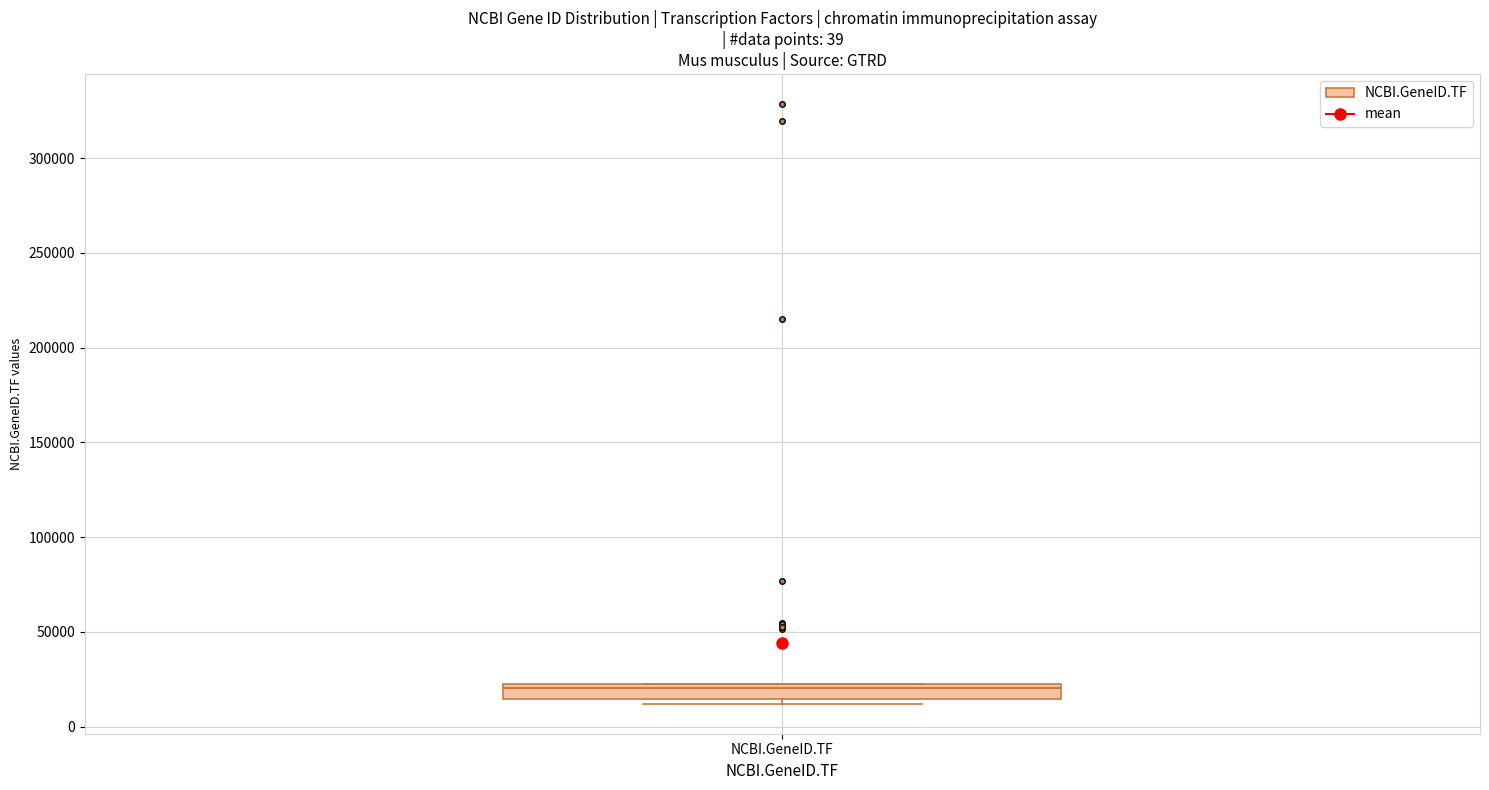

Transcribe this box plot: give where the median line is, the range the box spans, and where the two whiskers end, as read against the y-axis. The values are not printed on the chart, so give them approximately, as read against the axis.

median 20000, box 15000 to 25000, whiskers 10000 to 25000